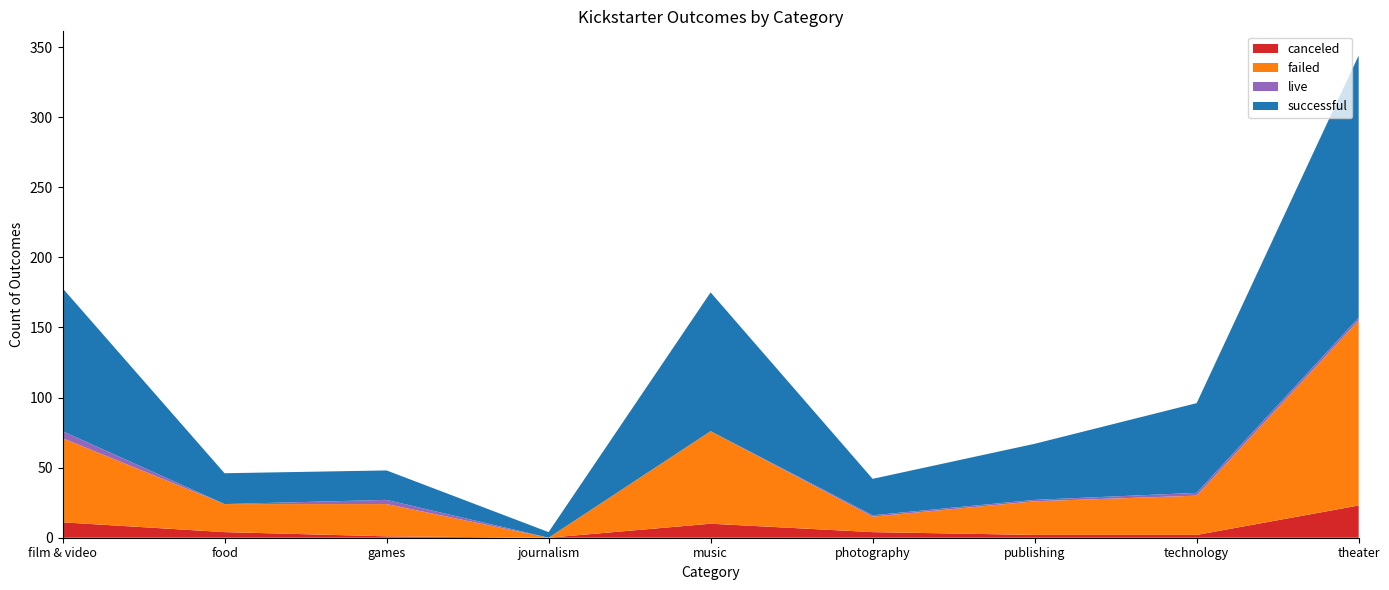

Reading left to right, transcribe all the data shown in this chart.

canceled: 11	4	1	0	10	4	2	2	23
failed: 60	20	23	0	66	11	24	28	132
live: 5	0	3	0	0	1	1	2	2
successful: 102	22	21	4	99	26	40	64	187